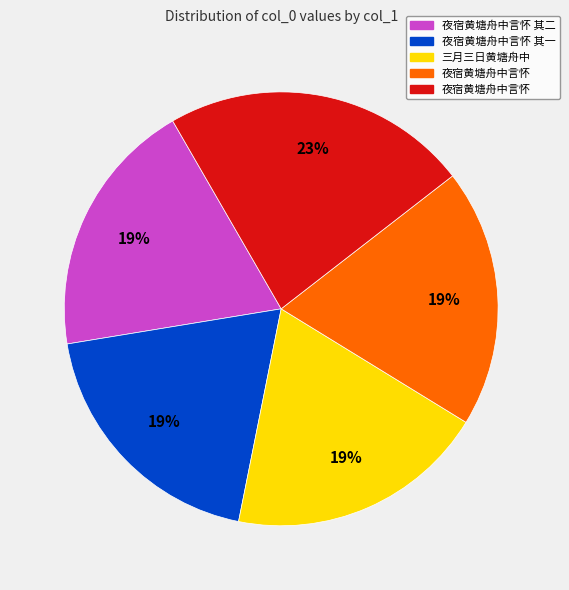

To the nearest percent, what is the difference between the largest and smallest slice percentages?

4%